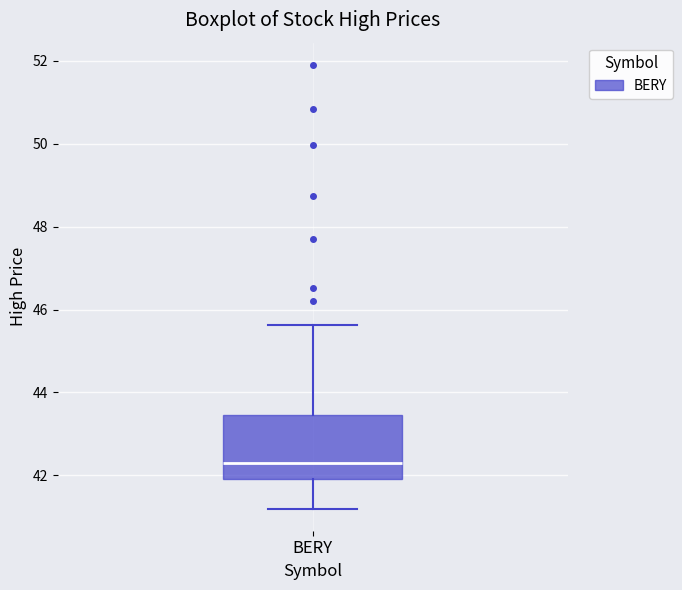

Transcribe this box plot: give where the median line is, the range the box spans, and where the two whiskers end, as read against the y-axis. The values are not printed on the chart, so give them approximately, as read against the axis.

median 42.2, box 42.0 to 43.4, whiskers 41.2 to 45.6